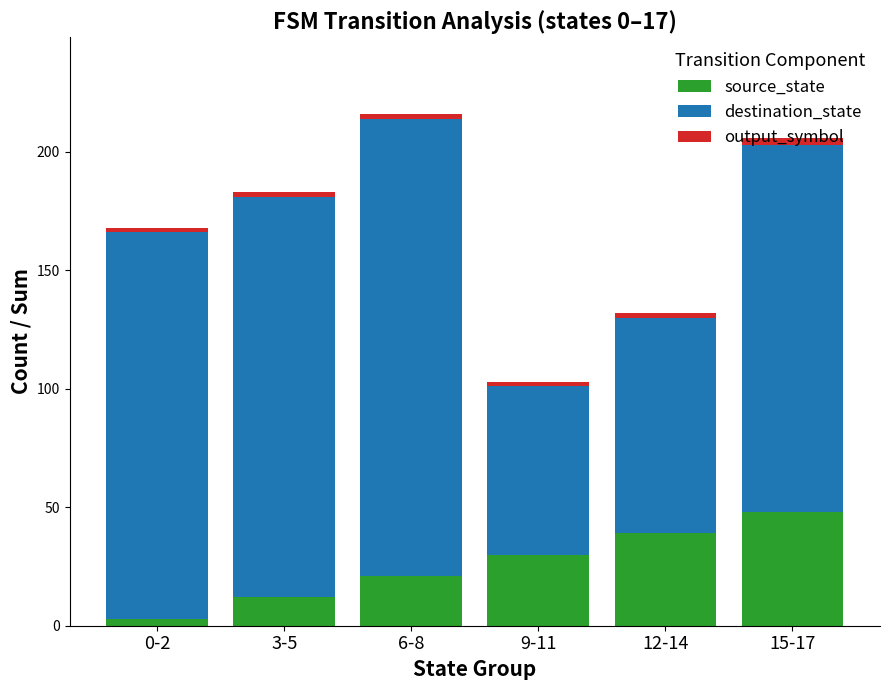

How many data points does each series have?

6